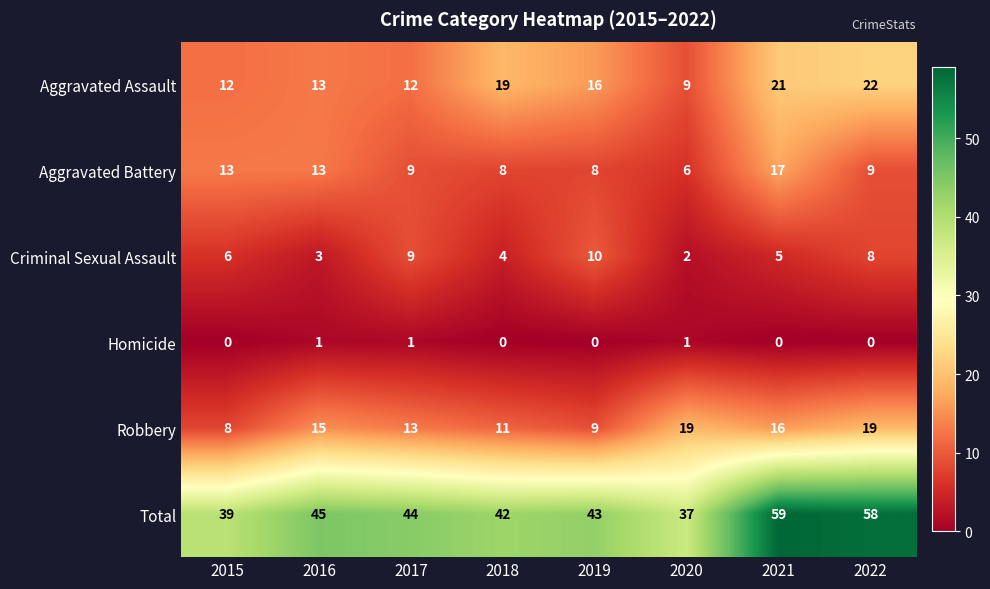

How many categories are shown in the chart?

8